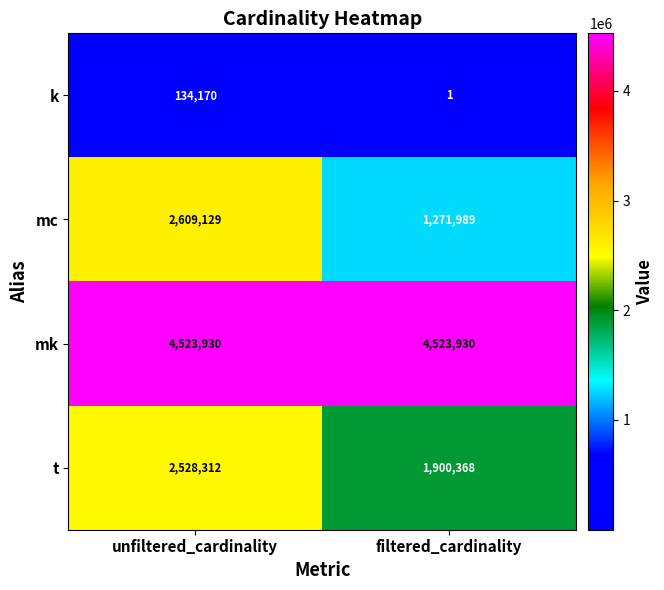

True or false: k has a value of 134170 at unfiltered_cardinality.

True